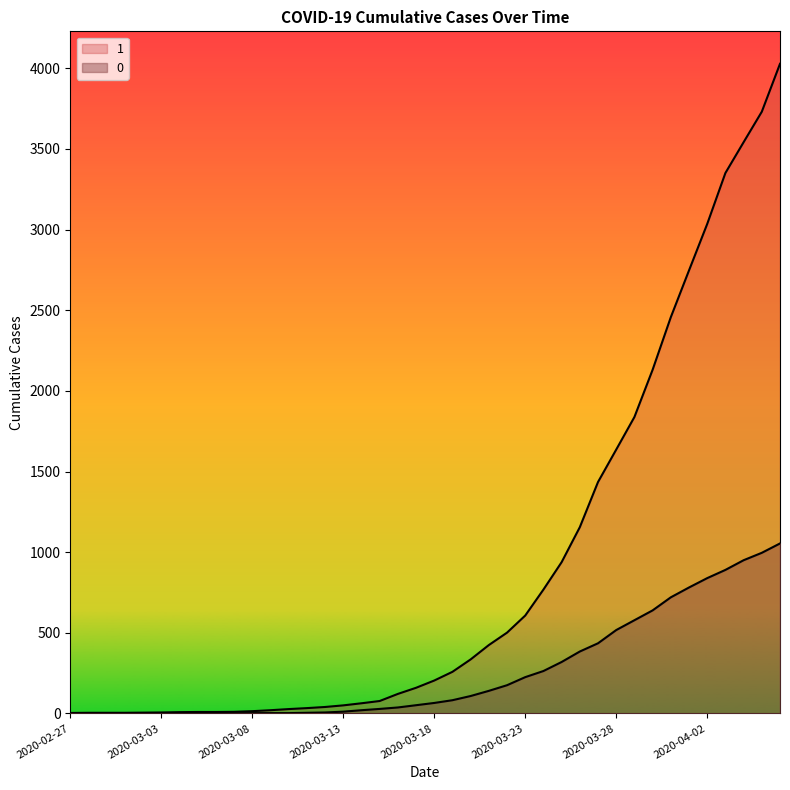

Is the value of 0 at 2020-04-02 greater than the value of 1 at 2020-03-27?

No